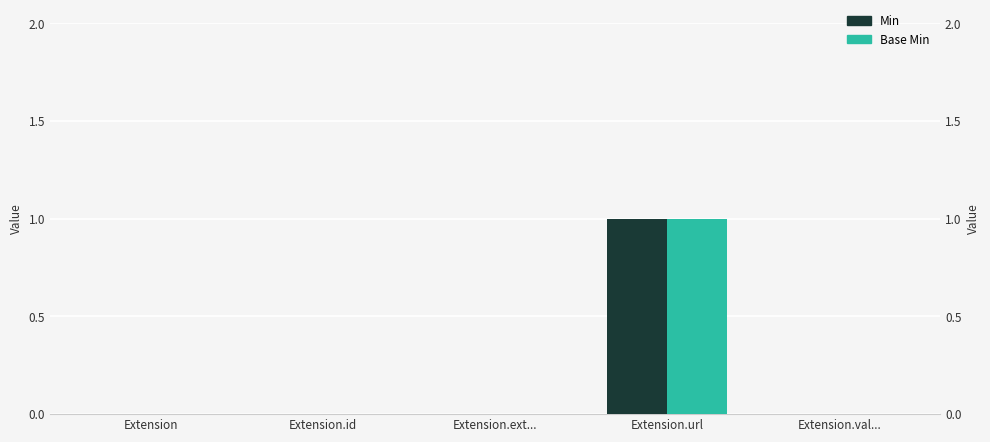

The Min series shows 0 at Extension.ext.... True or false?

True